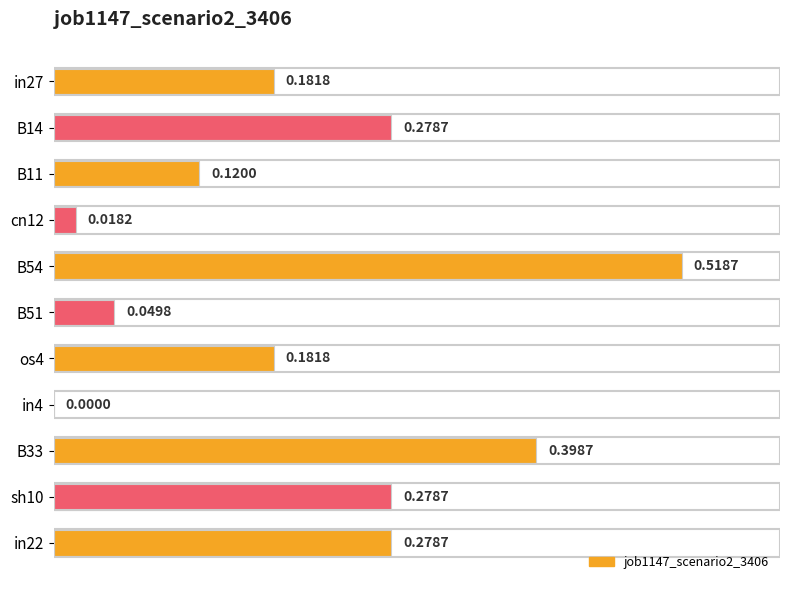

Between cn12 and B11, which is larger?

B11